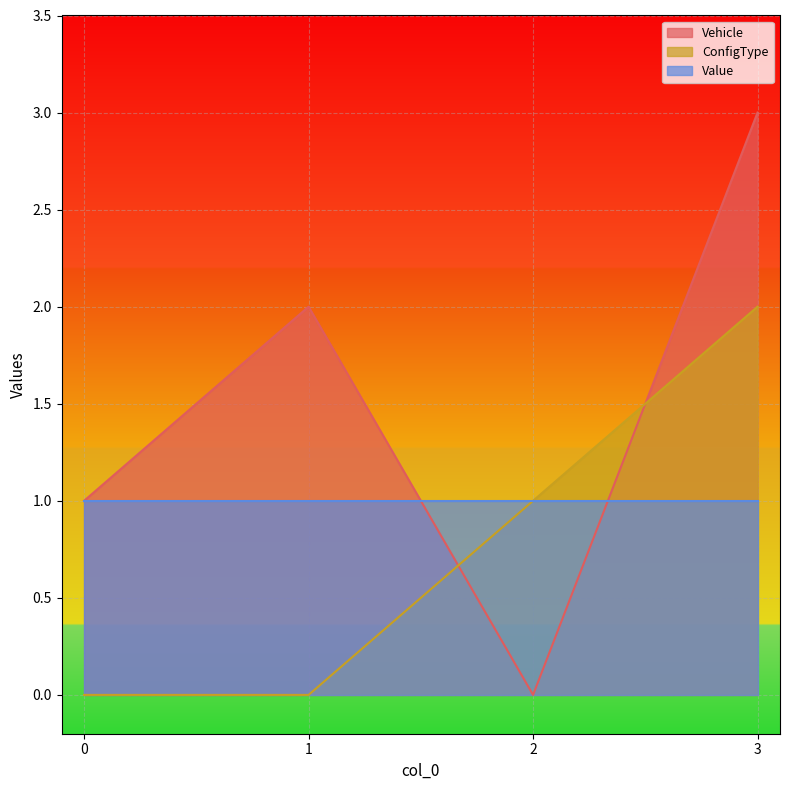

What is the difference between the second highest and minimum values in the Vehicle series?

2